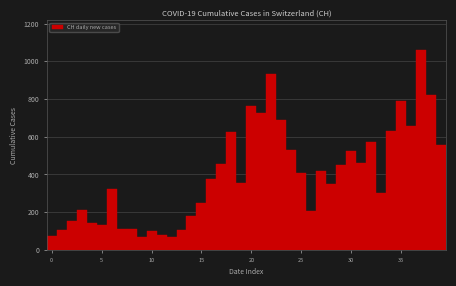

Around what value on the x-axis is the tallest bar? Give the approximate position of its centre, as read against the axis.

37.0